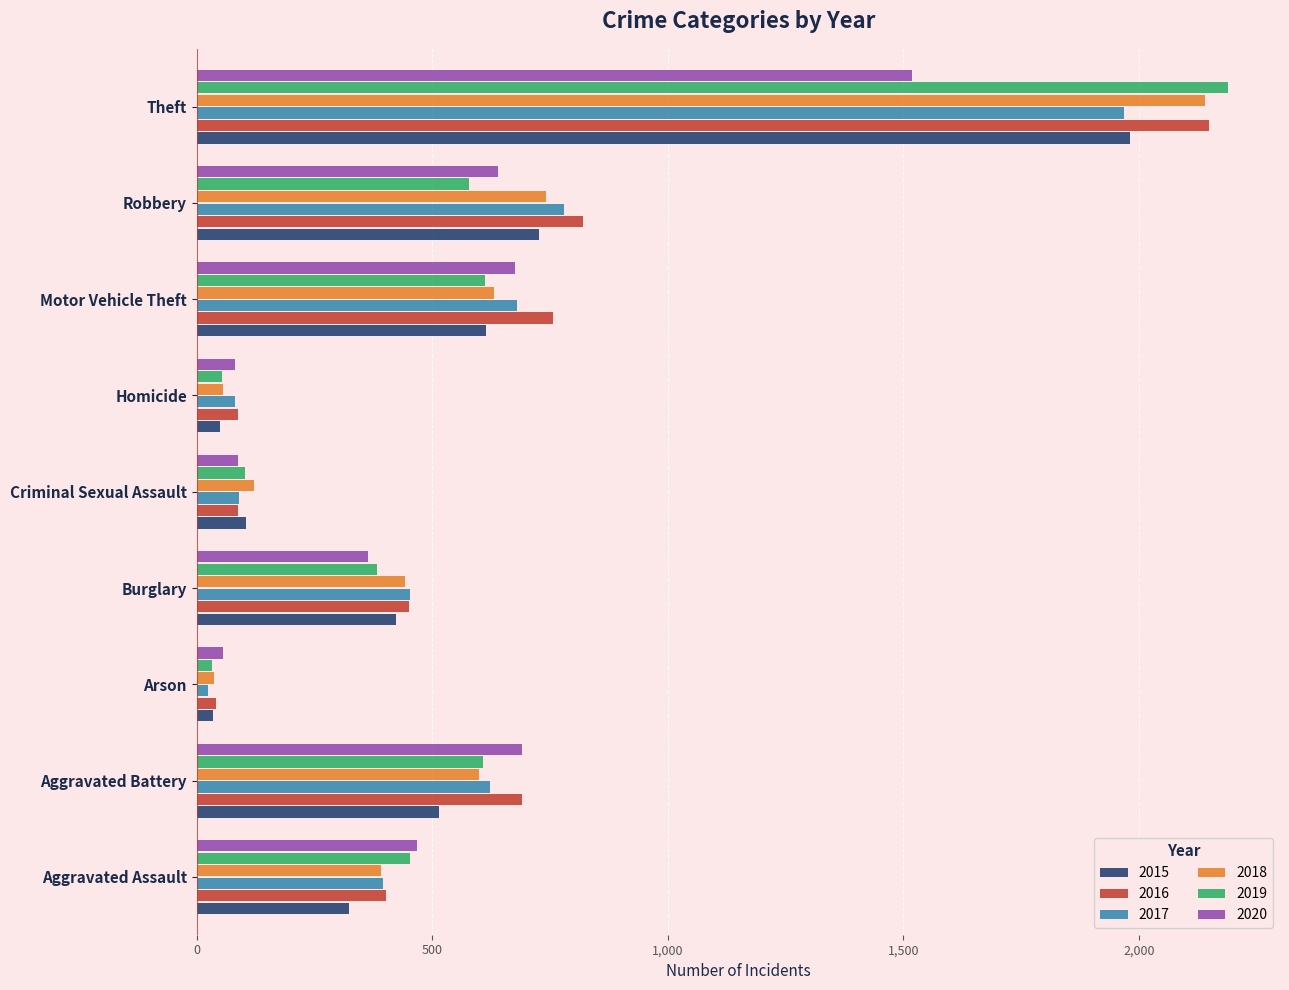

At which label is 2017 closest to 995?

Robbery